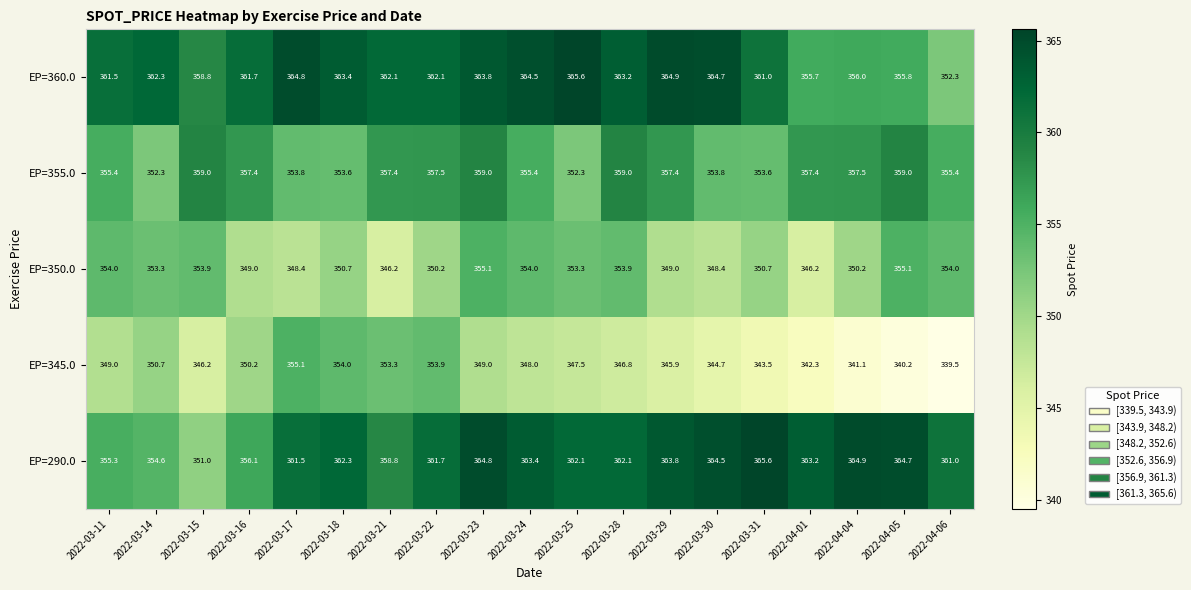

What is the minimum value shown in the chart?

339.5